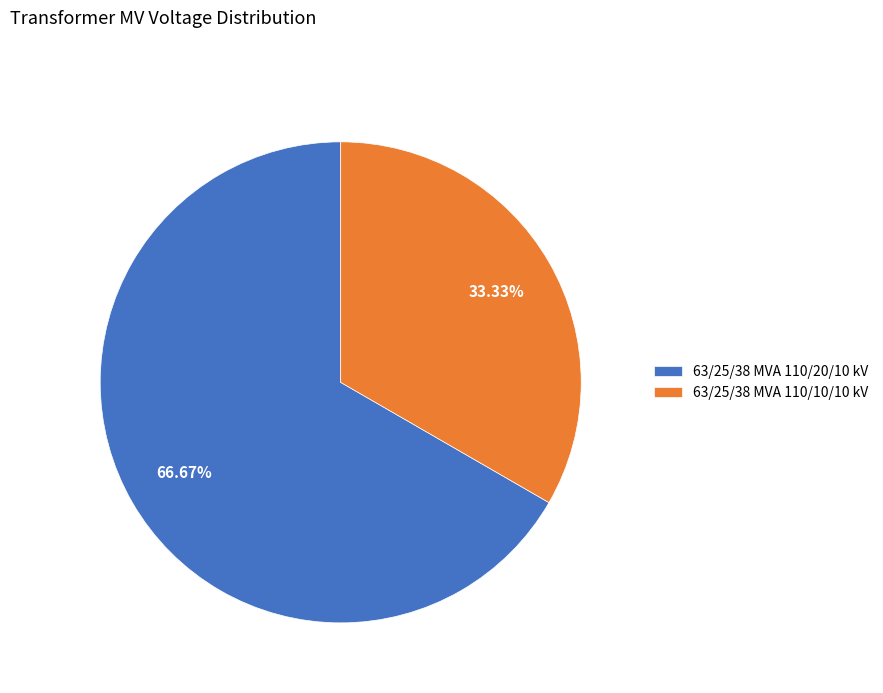

Is it true that 63/25/38 MVA 110/20/10 kV is 77% of the pie?

False